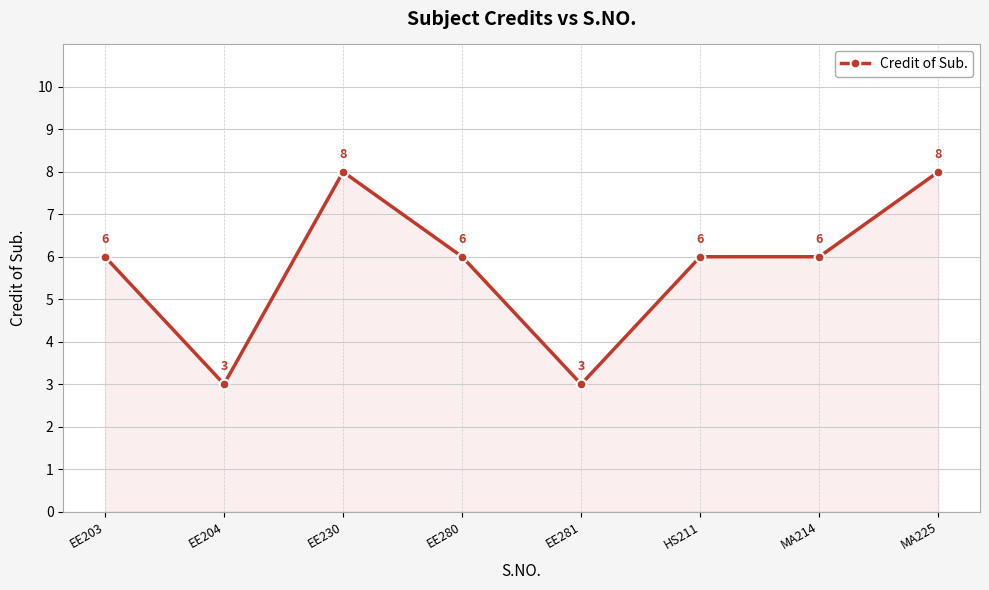

What is the smallest value displayed?

3